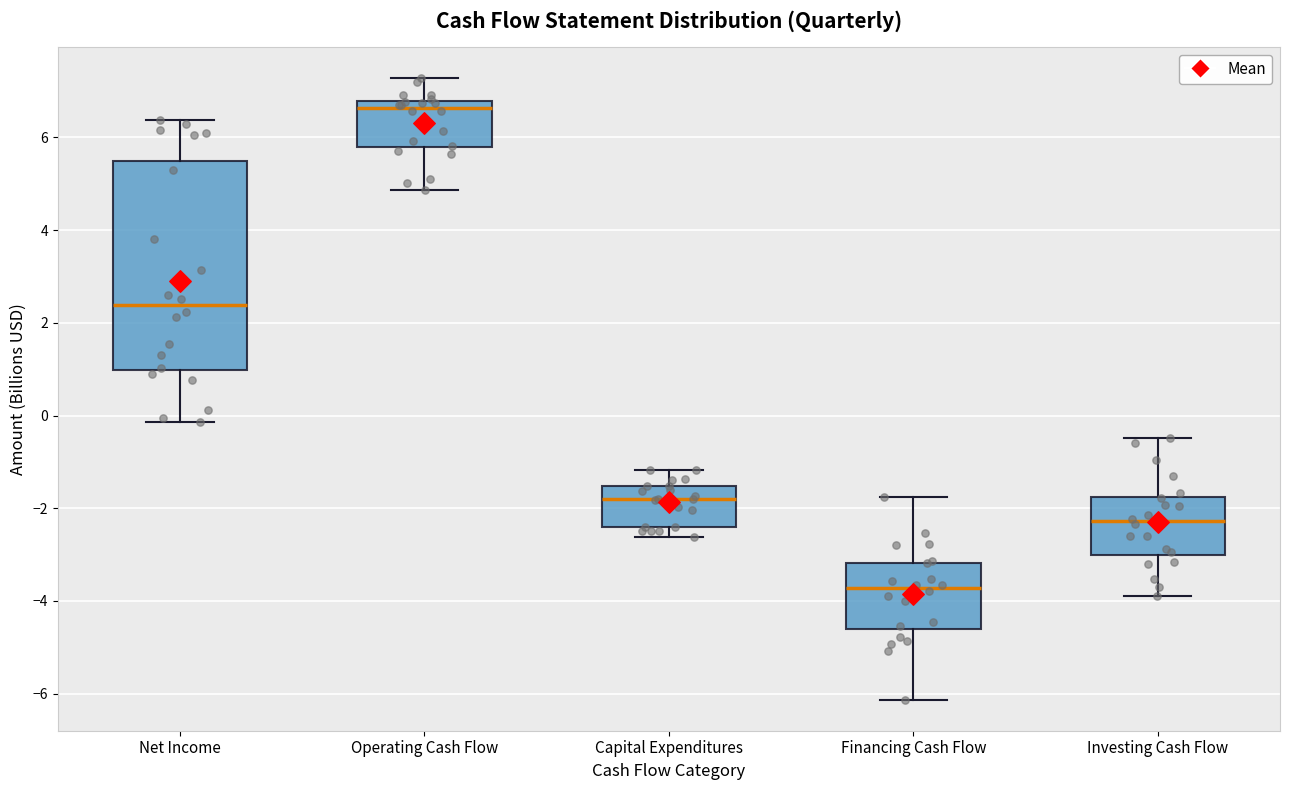

Reading left to right, transcribe this box plot: for each box, give where its median line is, the range the box spans, and where its two whiskers end, as read against the y-axis. The values are not printed on the chart, so give them approximately, as read against the axis.

Net Income: median 2.4, box 1.0 to 5.4, whiskers -0.2 to 6.4
Operating Cash Flow: median 6.6, box 5.8 to 6.8, whiskers 4.8 to 7.2
Capital Expenditures: median -1.8, box -2.4 to -1.6, whiskers -2.6 to -1.2
Financing Cash Flow: median -3.8, box -4.6 to -3.2, whiskers -6.2 to -1.8
Investing Cash Flow: median -2.2, box -3.0 to -1.8, whiskers -3.8 to -0.4